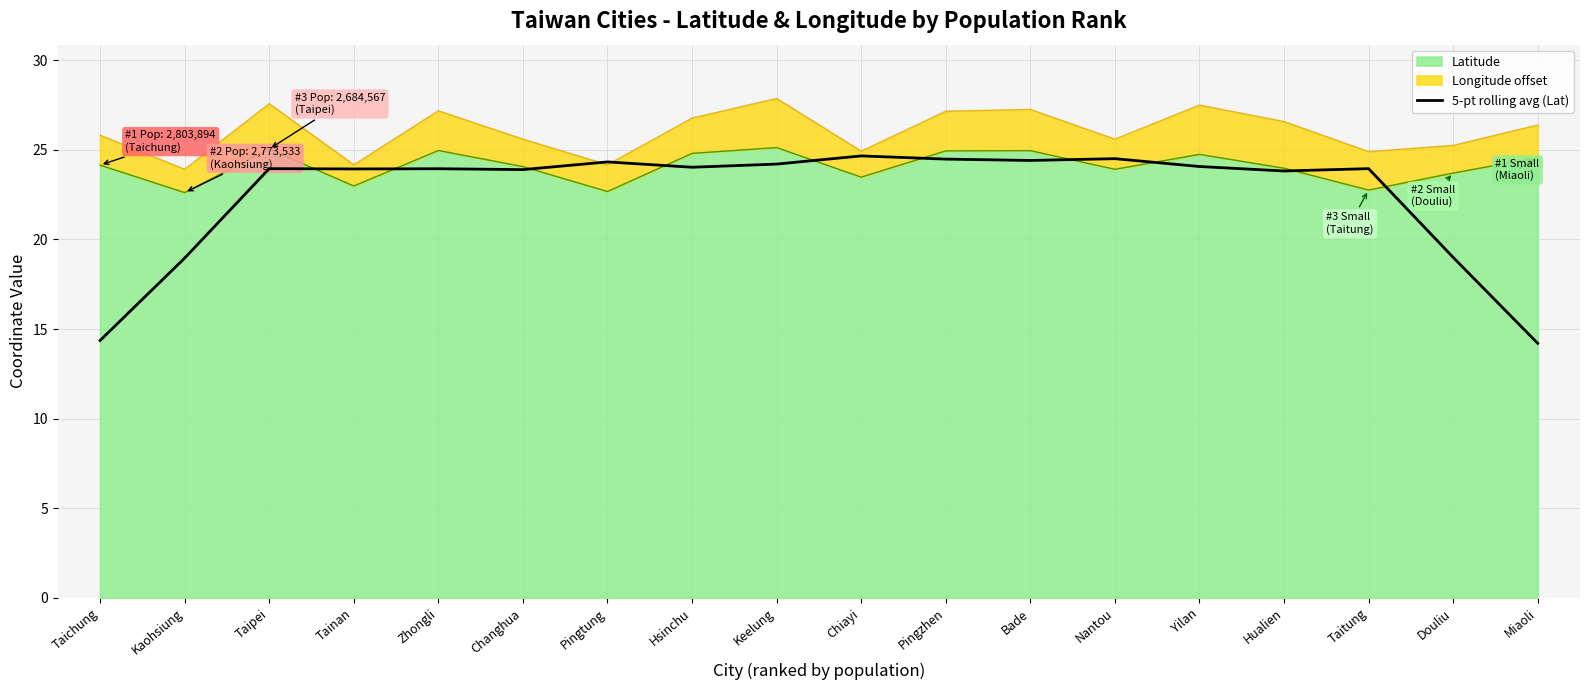

The value at Tainan is 23.9. True or false?

True